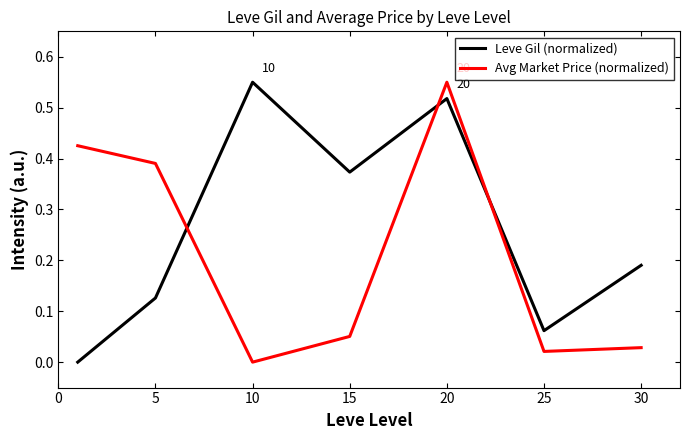

Rank the series by their average value, from highest to lowest.

Leve Gil (normalized), Avg Market Price (normalized)